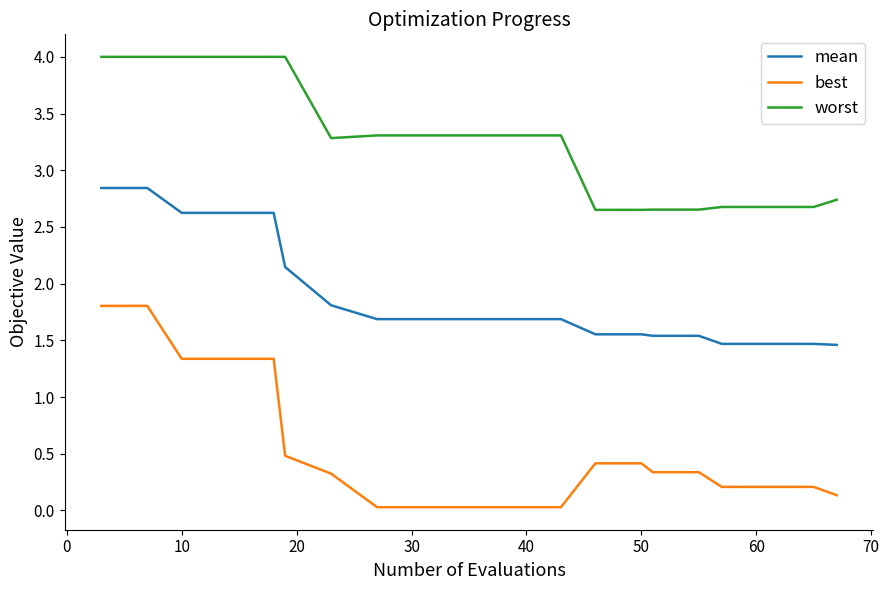

What is the maximum value shown in the chart?

4.0